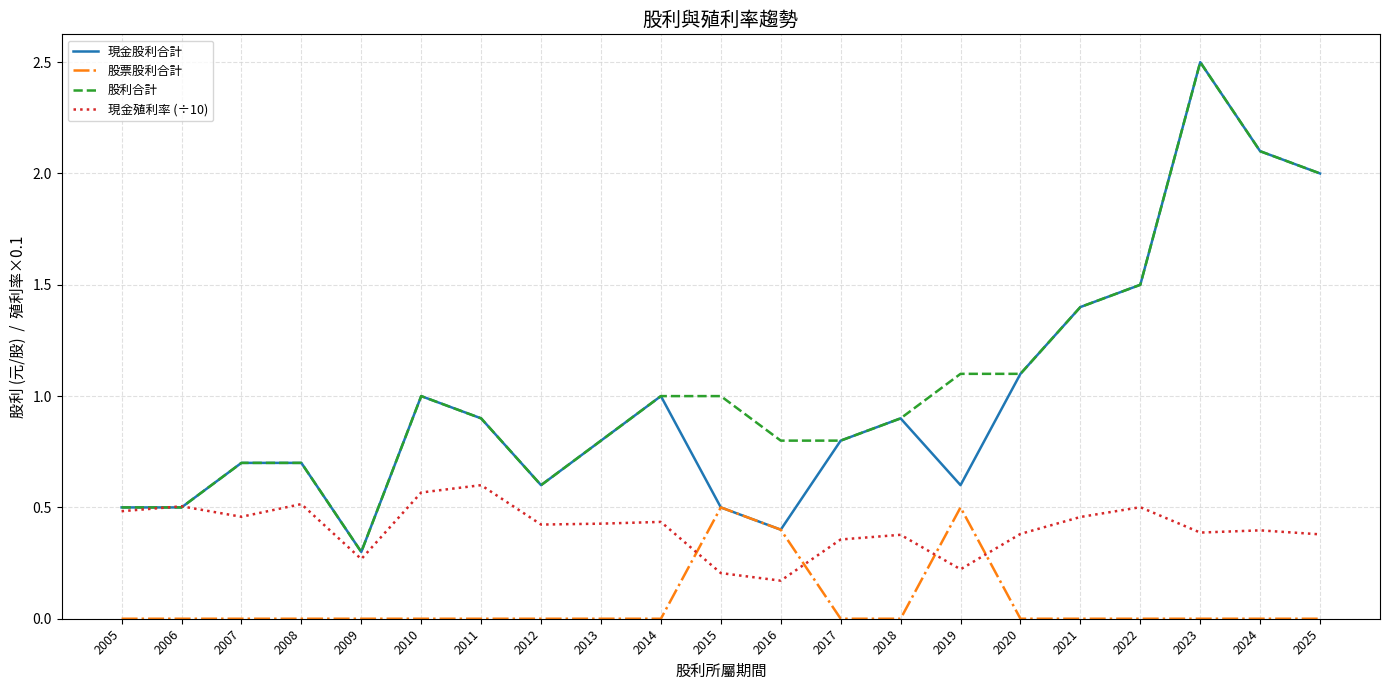

What is the difference between the maximum and minimum values in the 股利合計 series?

2.2